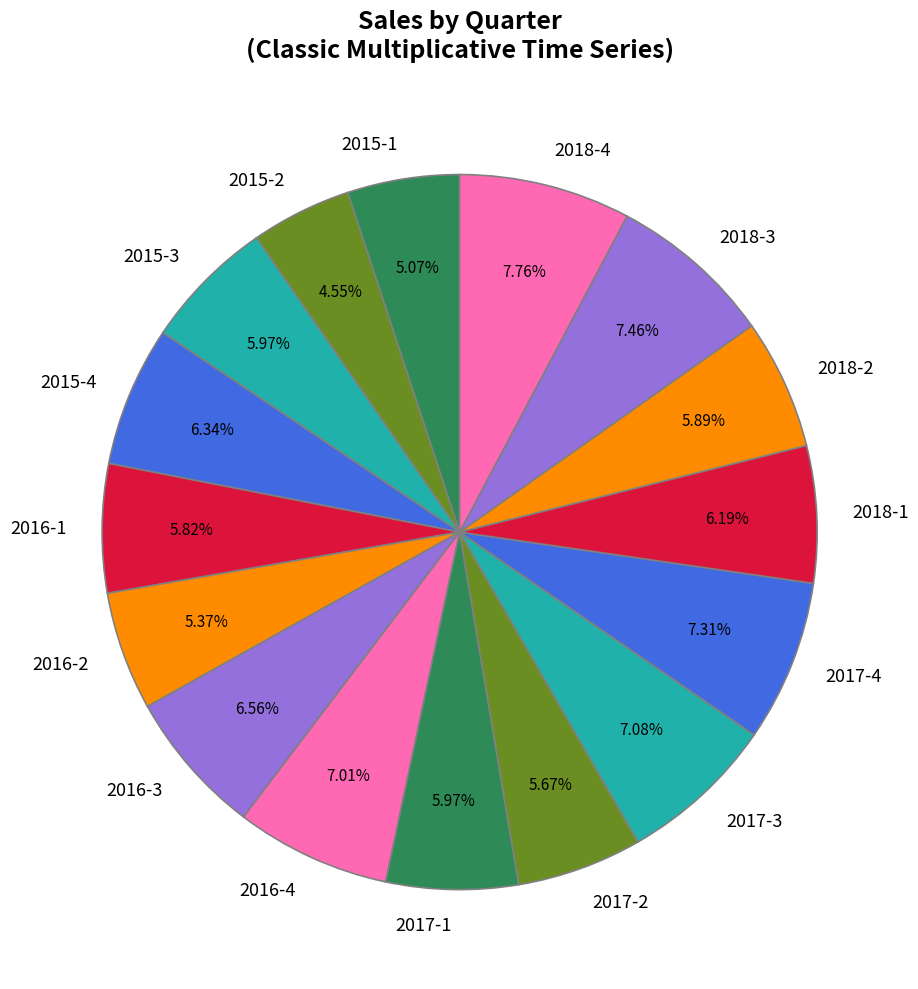

To the nearest percent, what is the difference between the 2015-4 and 2015-2 slice percentages?

2%